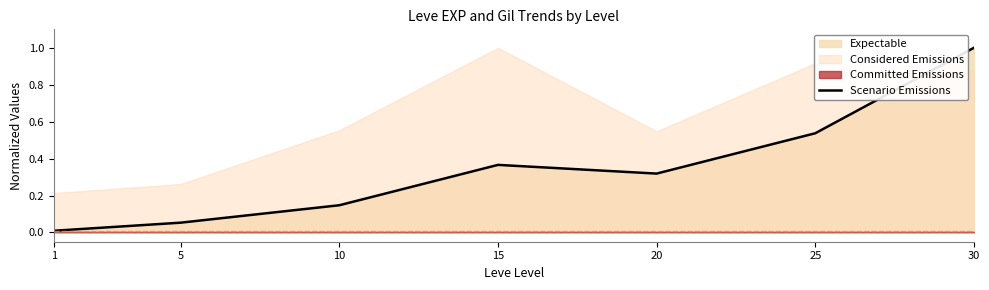

Which category has the lowest value across all series?

1